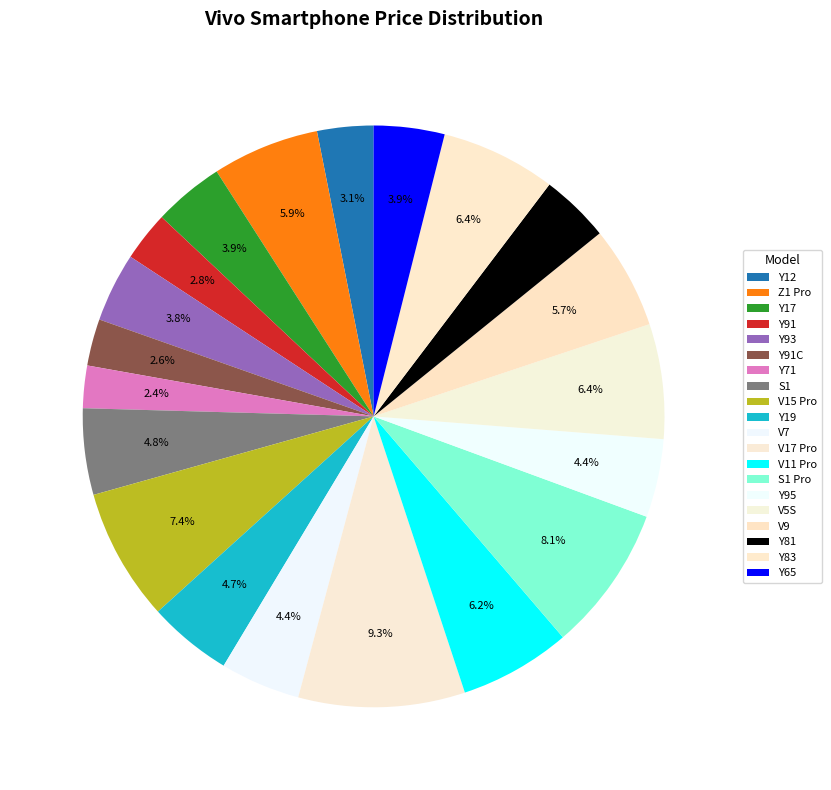

What percentage is the V7 slice, to the nearest percent?

4%